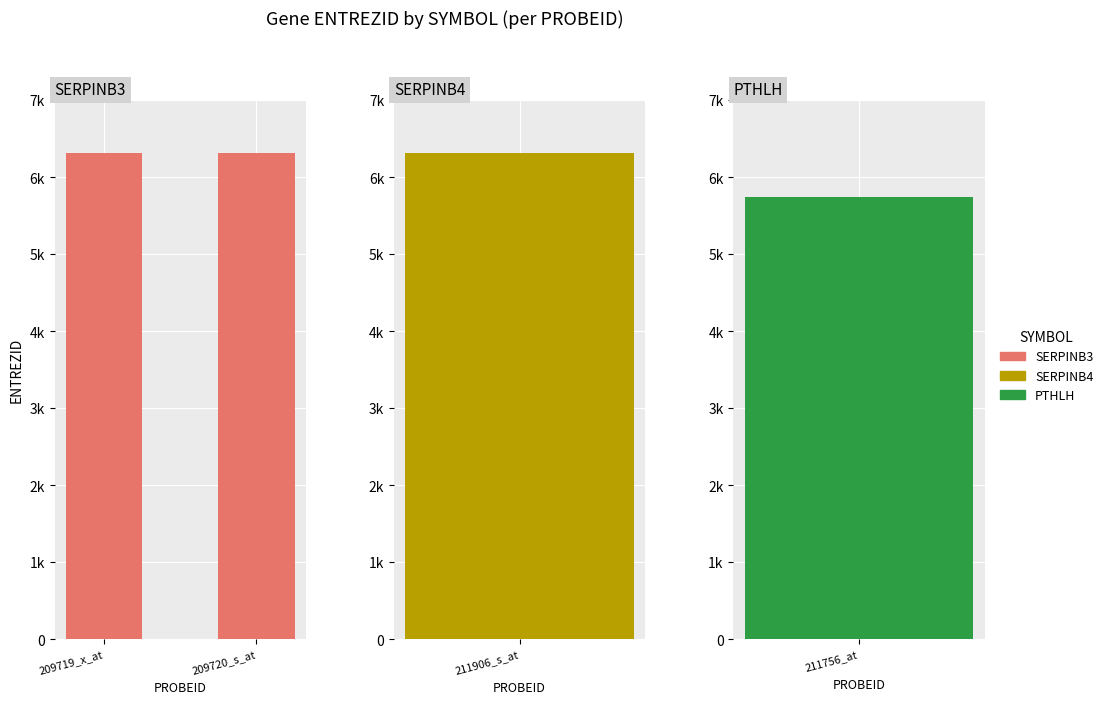

How many values are below 6317?

1